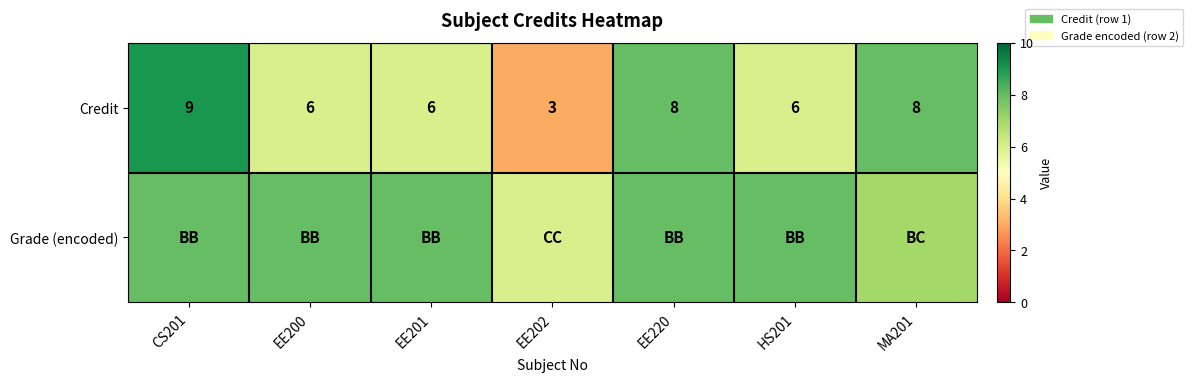

Read the Credit value at EE200.

6